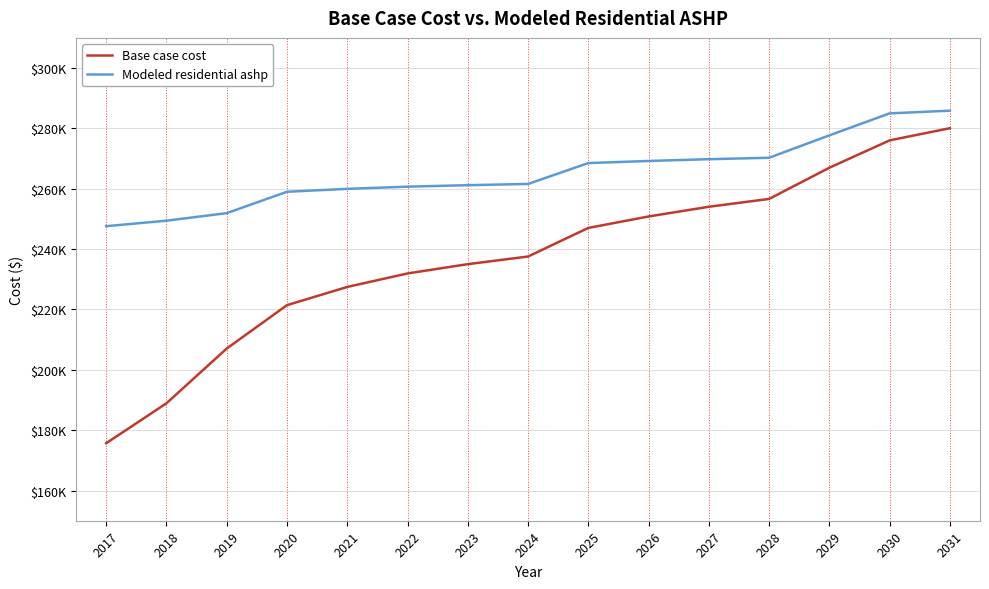

What is the value of the Modeled residential ashp point at the 8th from the left?

261600.8